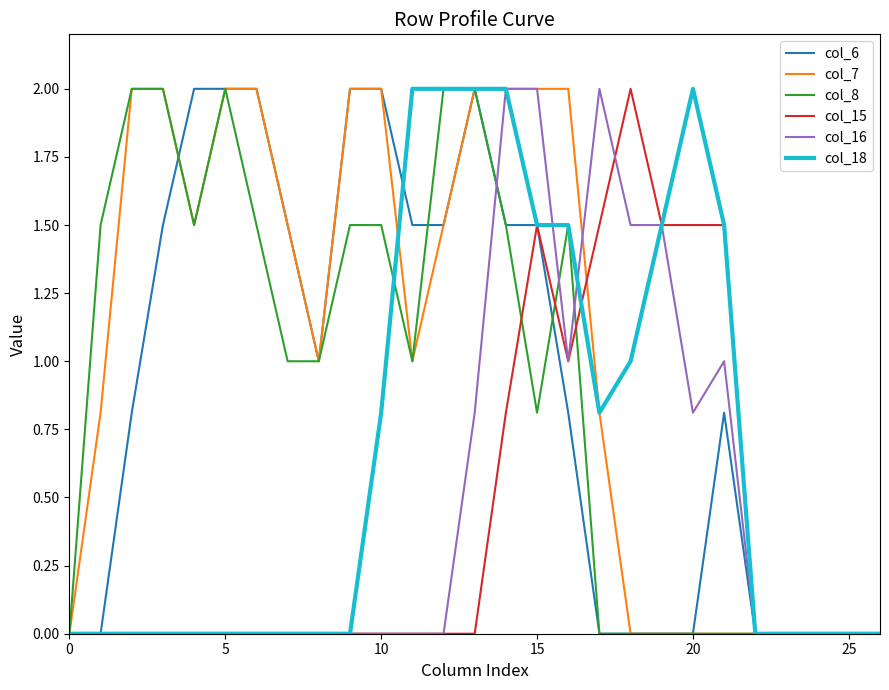

What is the maximum value shown in the chart?

2.0